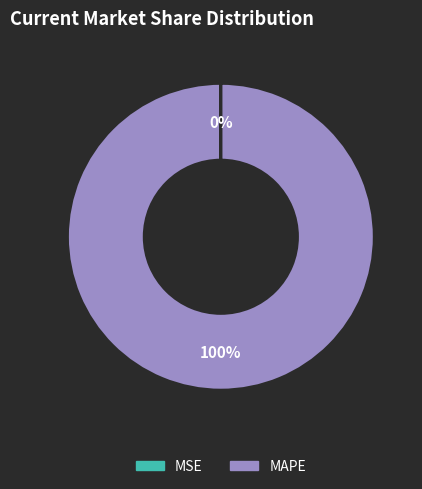

Is there a majority slice in this chart?

Yes